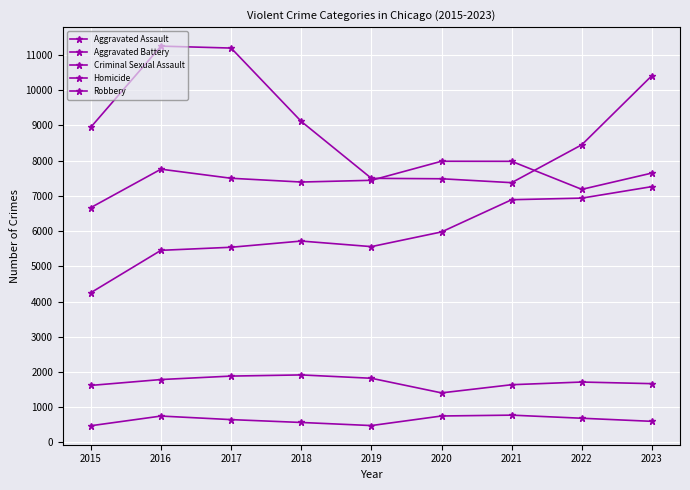

Is this an area chart (filled region under the line)?

No